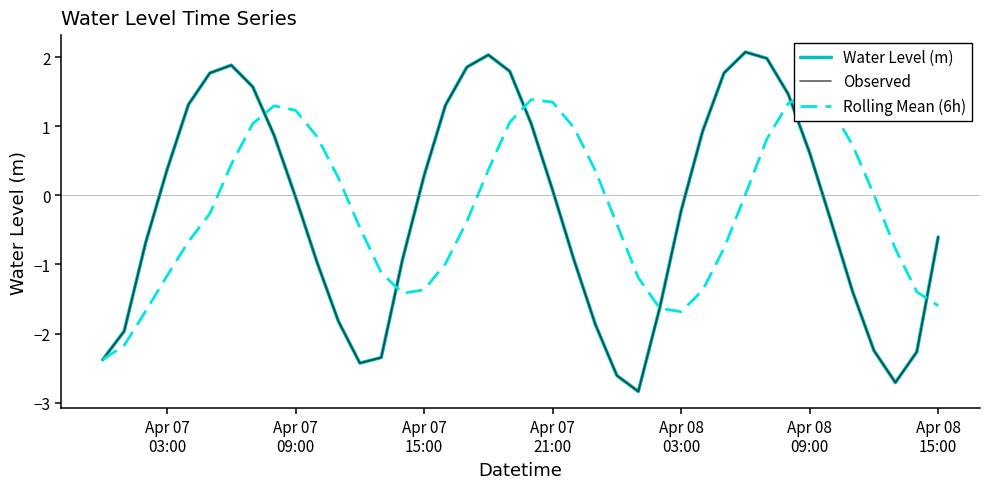

How many lines are shown in the chart?

3